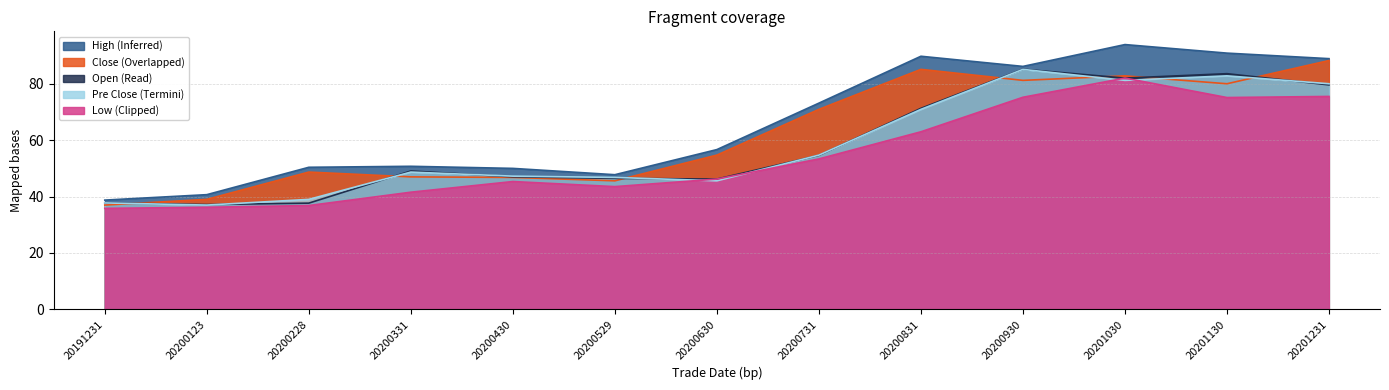

How many series are shown in this chart?

5